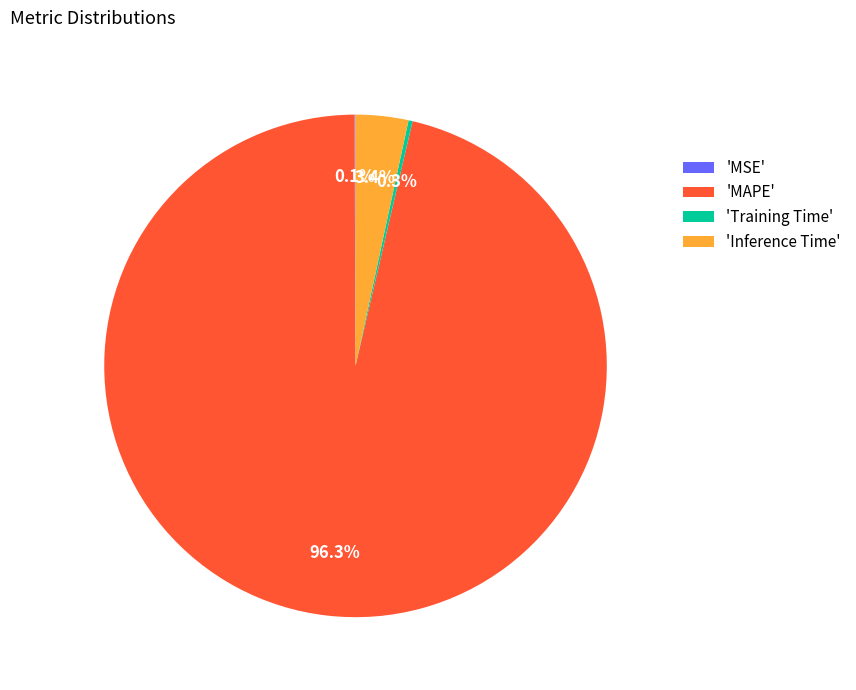

Does 'MAPE' represent more than half of the total?

Yes